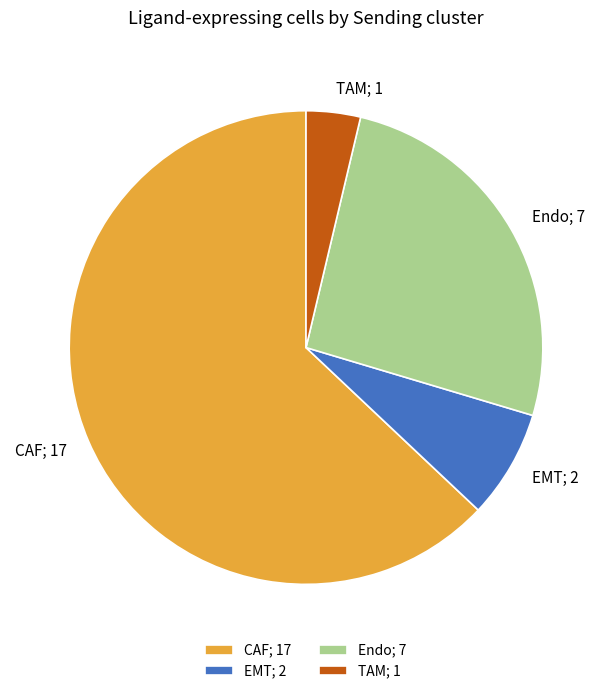

How many slices are in this pie chart?

4